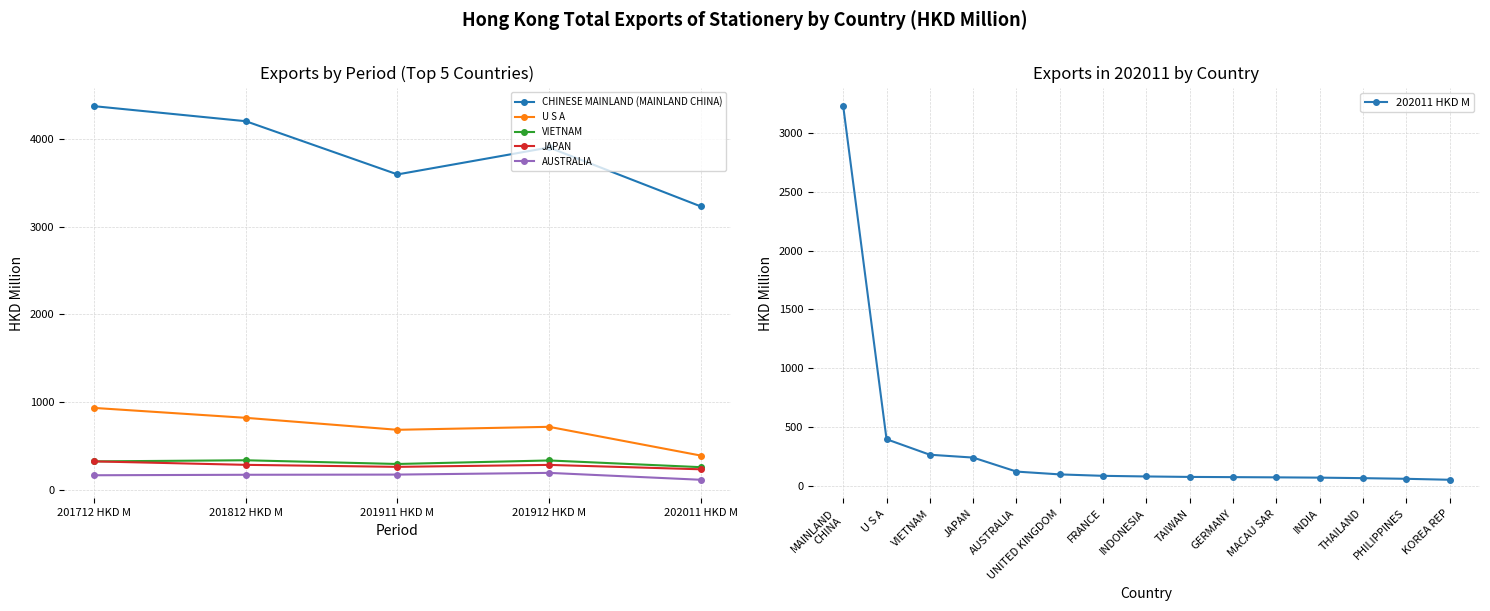

Is it true that 201812 HKD M equals 78.0 at KOREA REP?

True